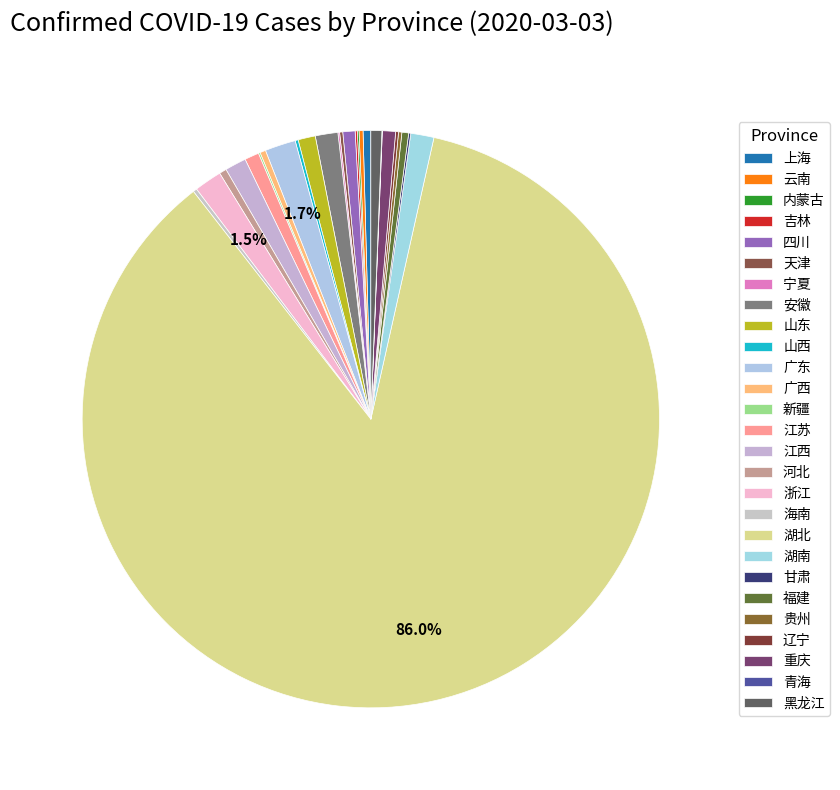

The 安徽 slice represents 11% of the pie. True or false?

False